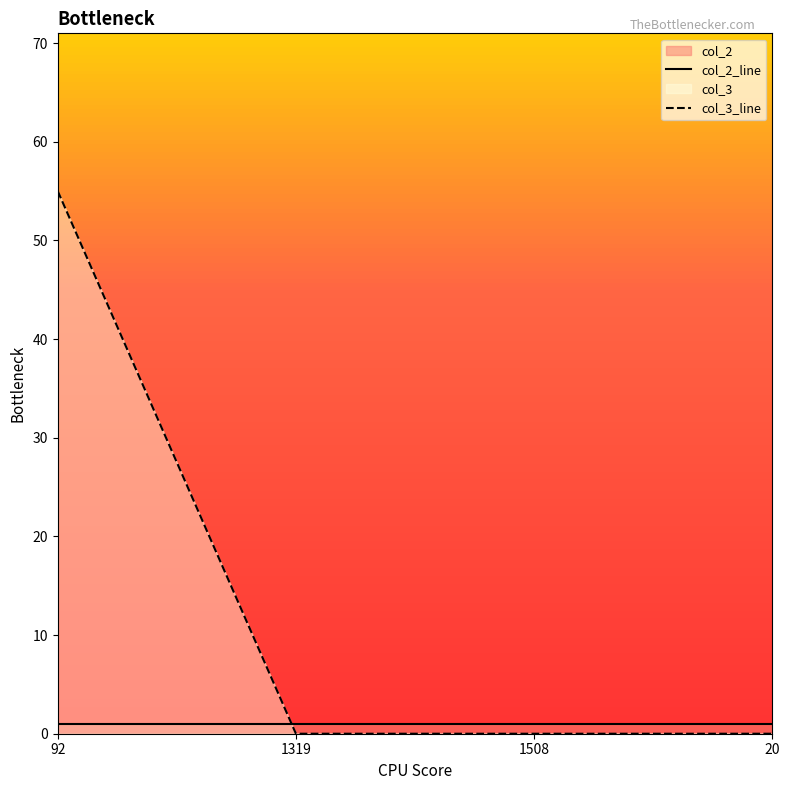

What is the value of the col_2_line point at the 3rd from the left?

1